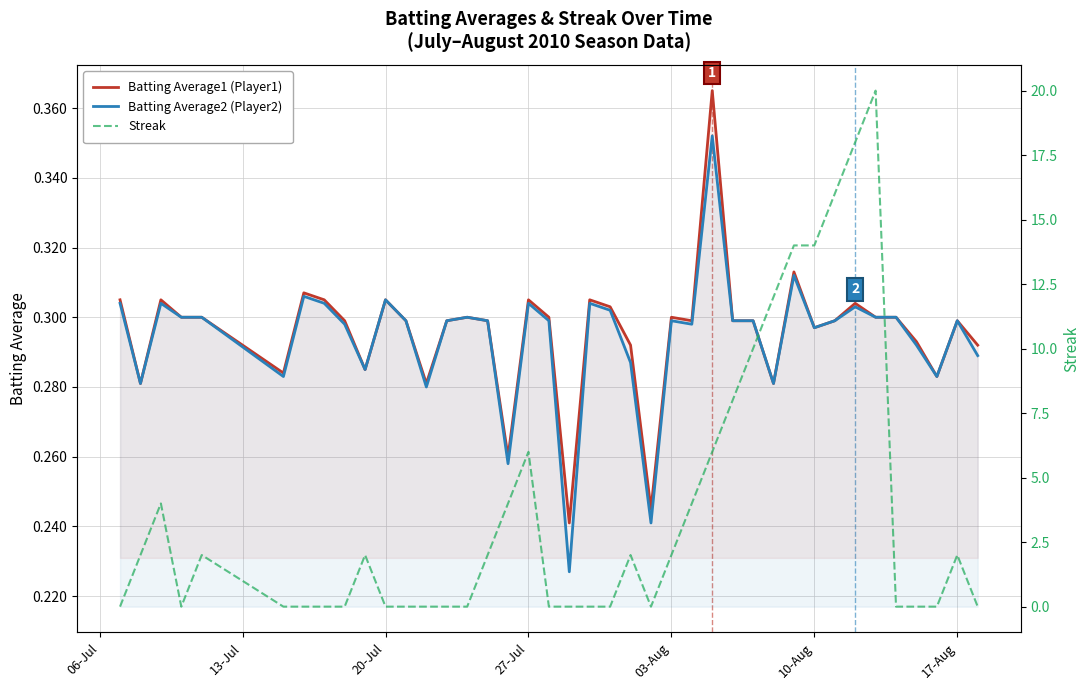

At how many categories does at least one series exceed 8?

7